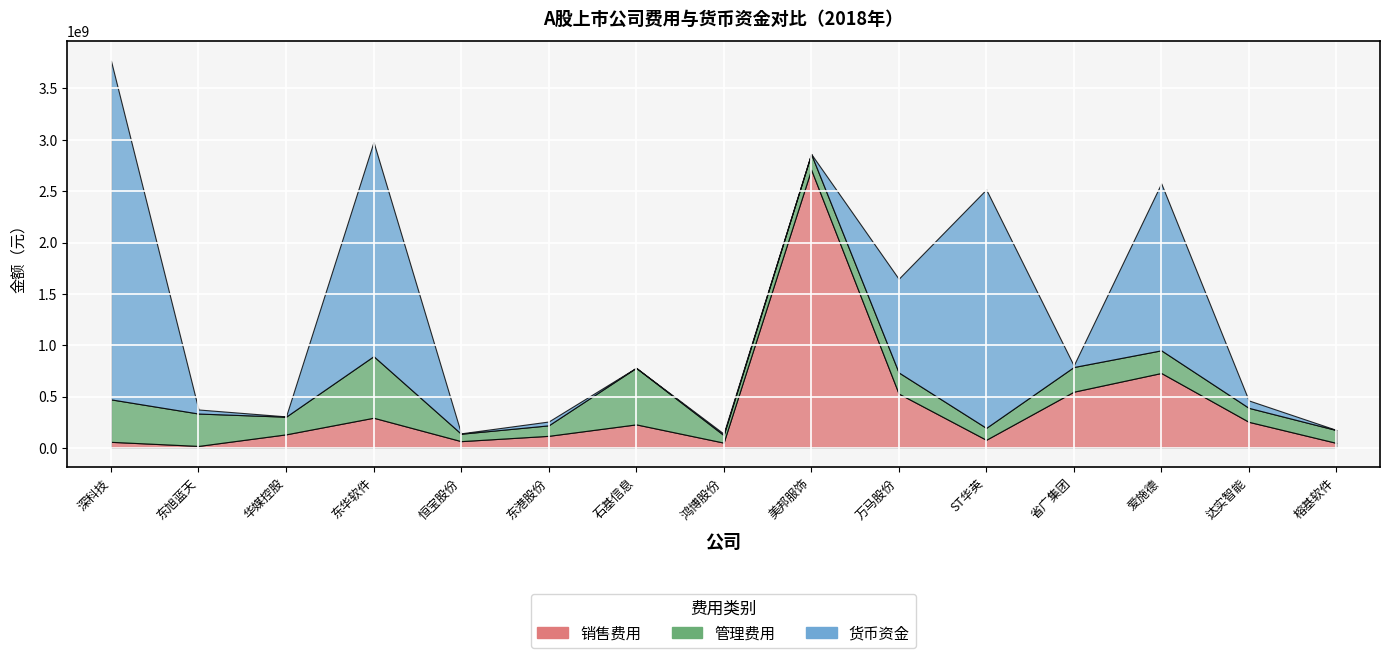

Which category has the lowest value across all series?

石基信息